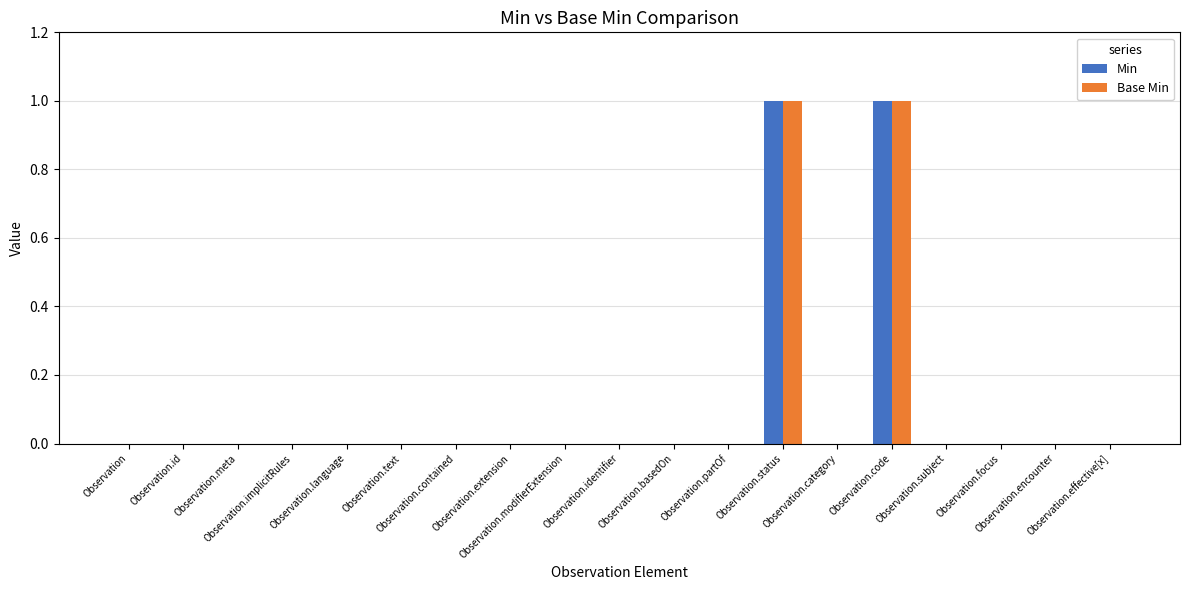

Which has a higher value, Observation.id or Observation.extension?

Observation.id